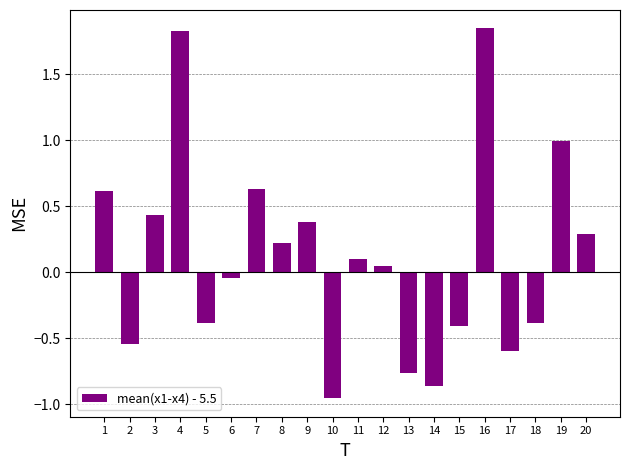

Which label corresponds to the smallest value in the chart?

10